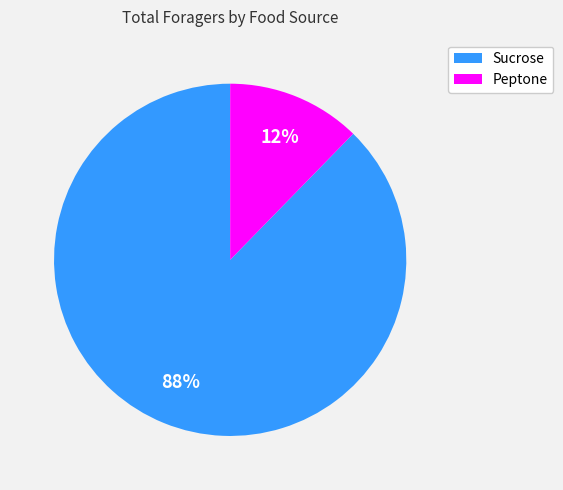

Between Sucrose and Peptone, which is larger?

Sucrose